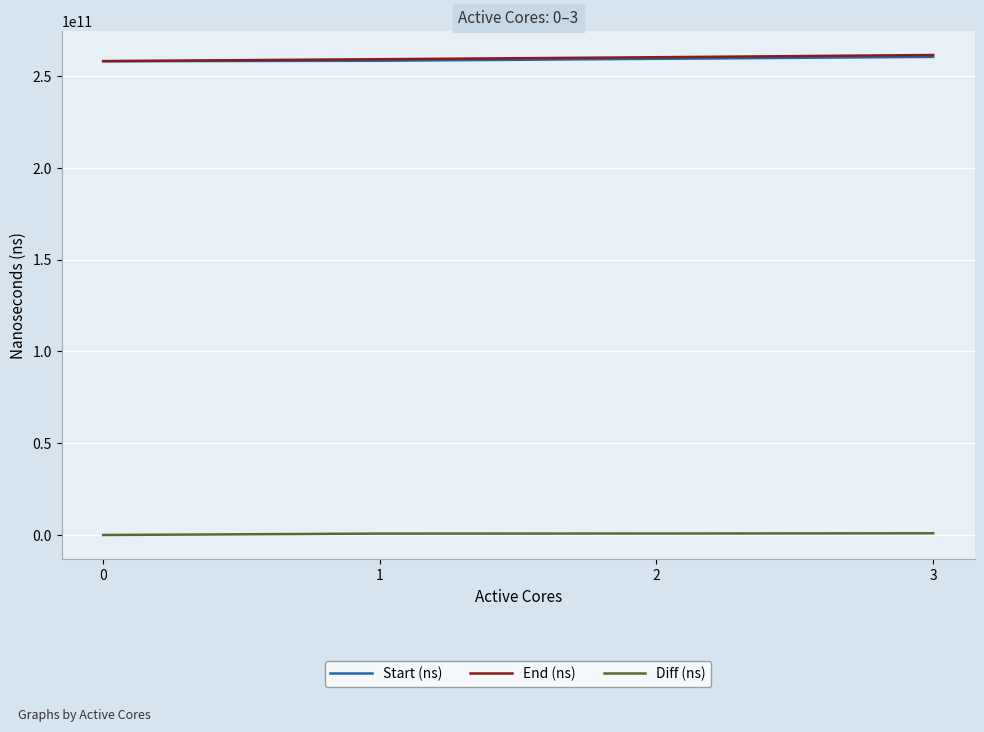

What is the maximum value shown in the chart?

261353294830